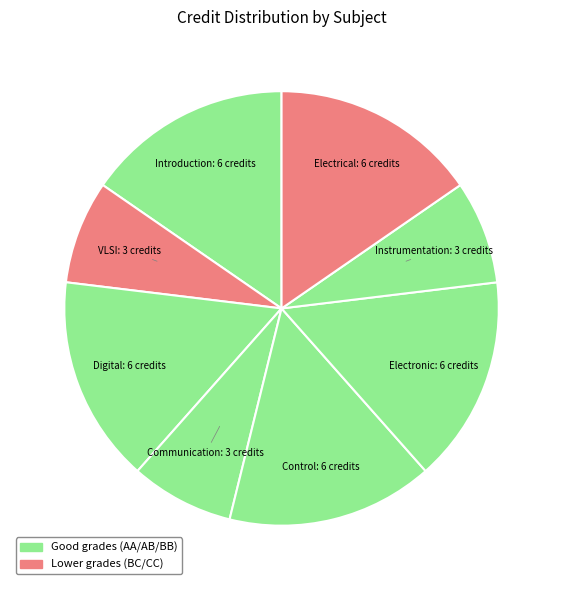

How many slices are in this pie chart?

8